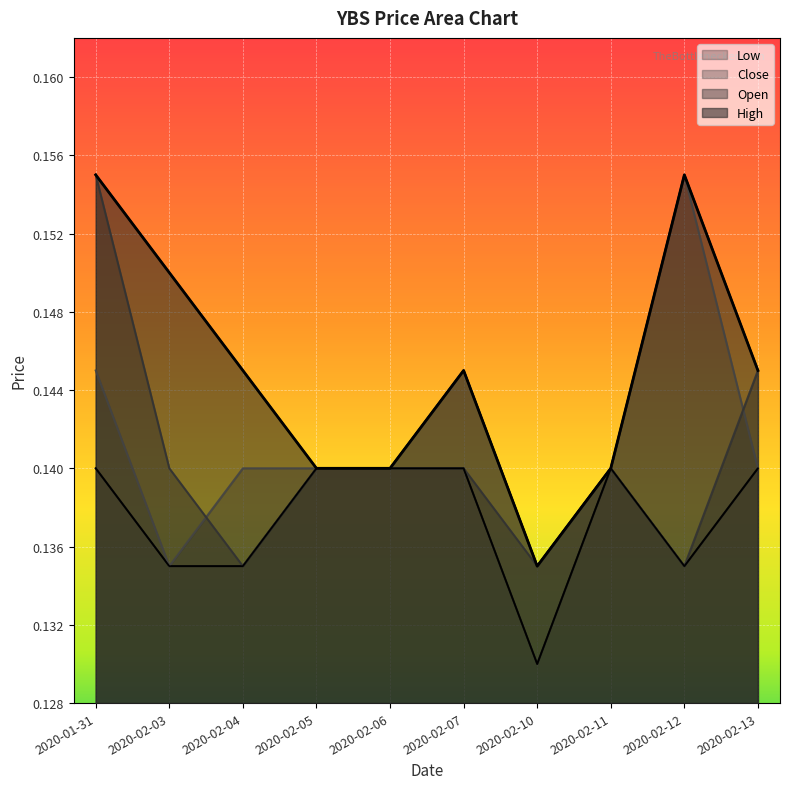

Count the open values in the range 0 to 1.

10